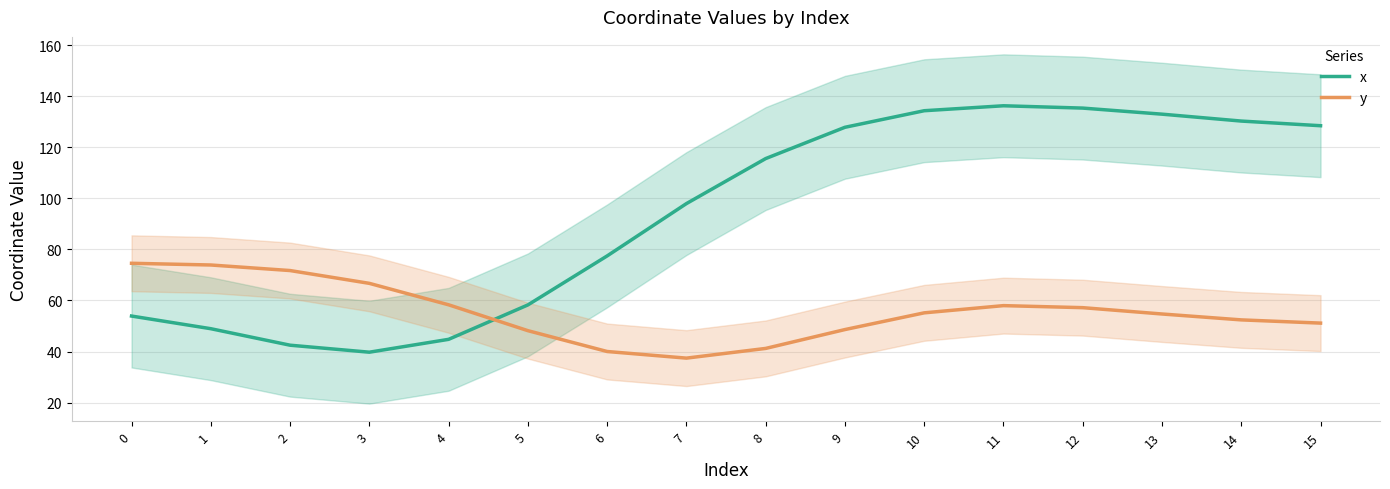

At which label does x reach its peak?

11